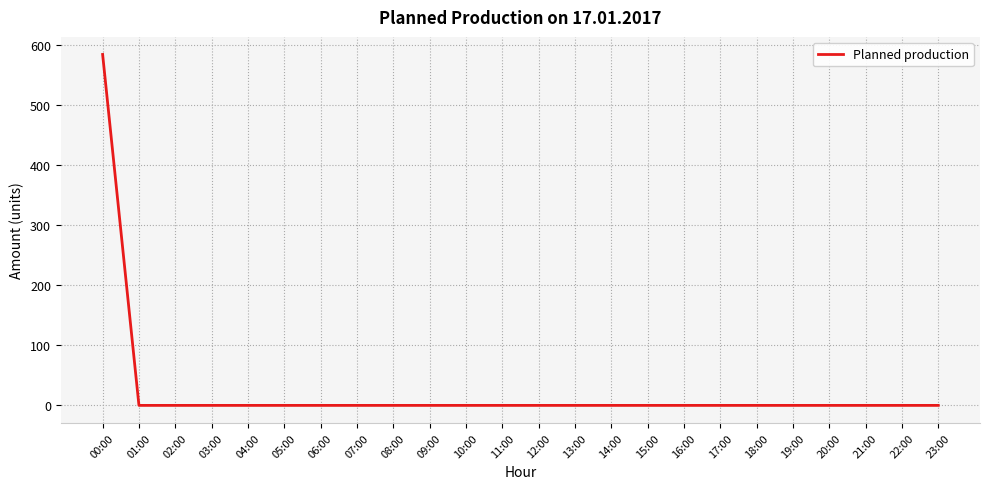

What is the greatest value displayed?

584